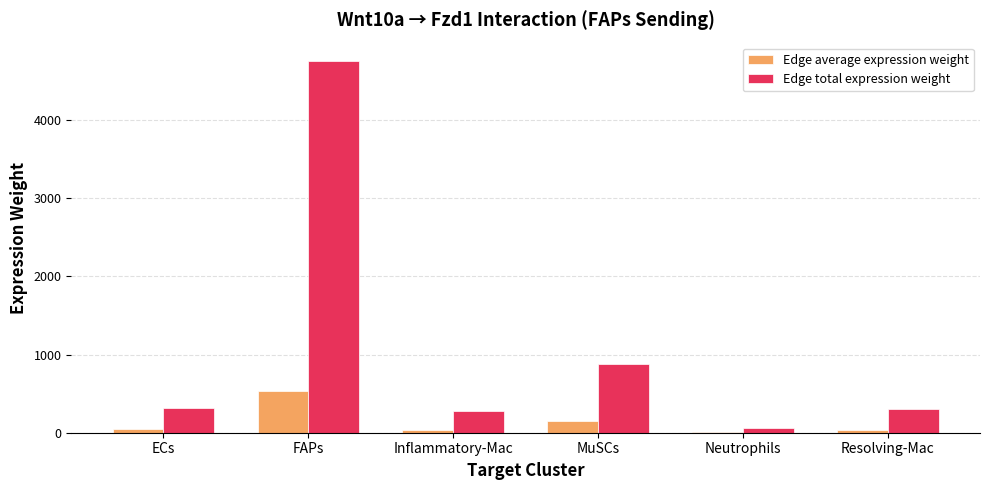

Is the value of Edge average expression weight at Resolving-Mac greater than the value of Edge total expression weight at ECs?

No